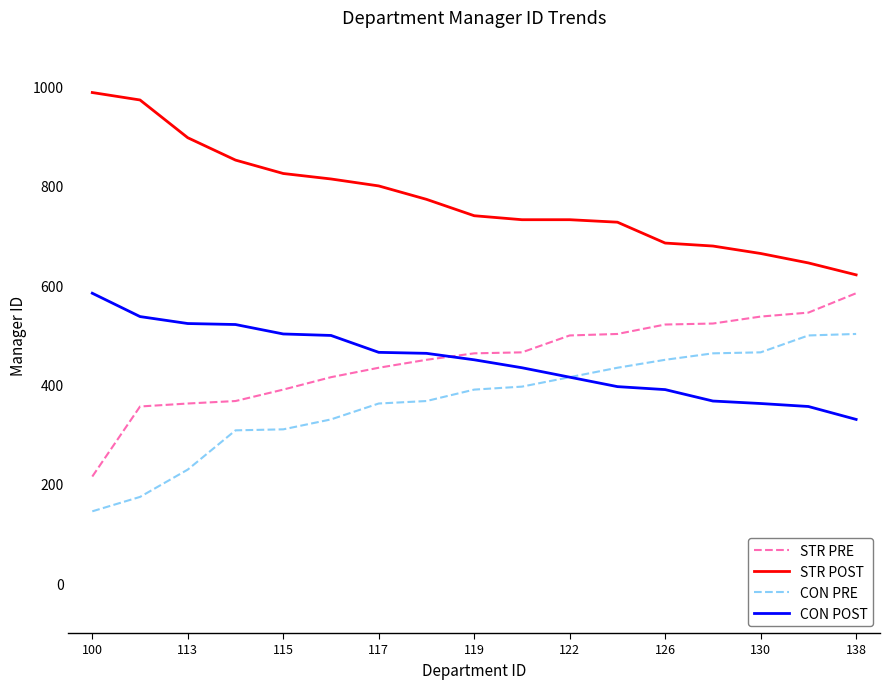

What is the maximum value shown in the chart?

988